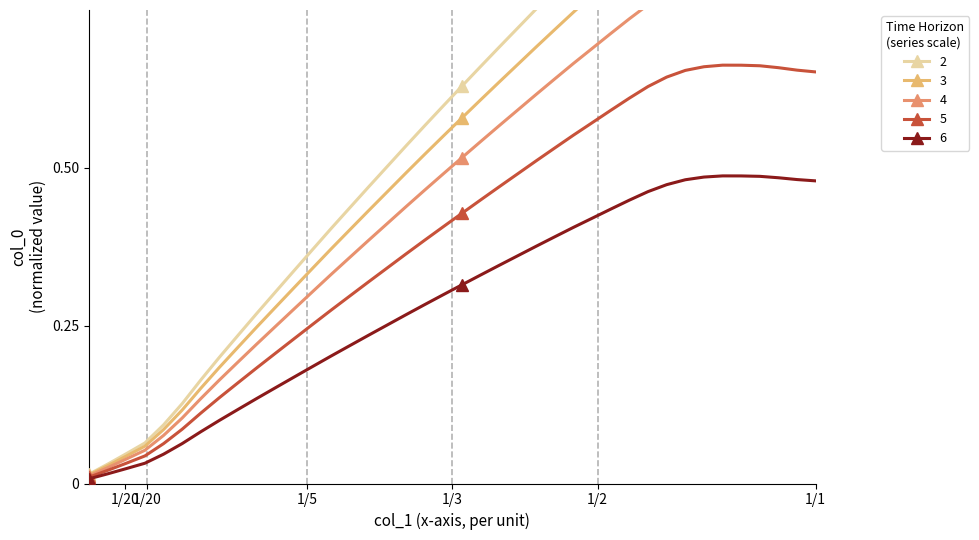

True or false: 6 has more than 0 points higher than both neighbors.

True